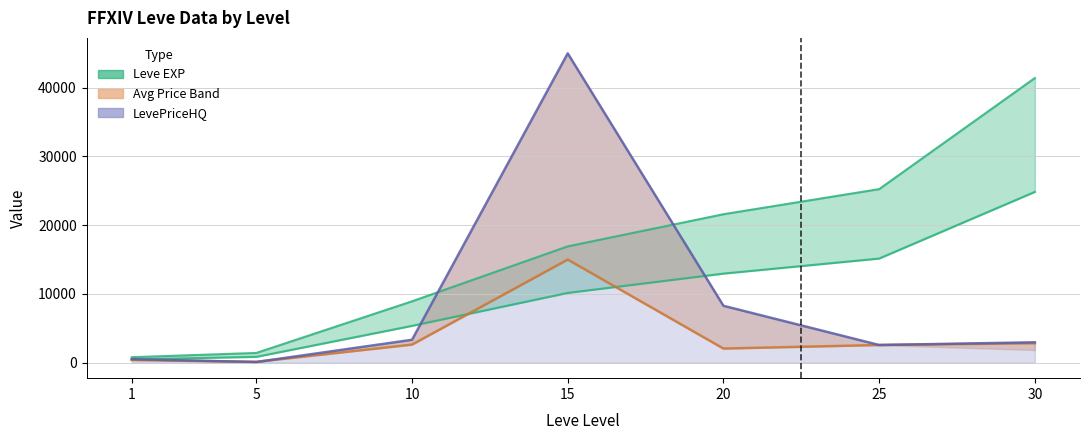

What is the total value across all series at 30?

30636.9